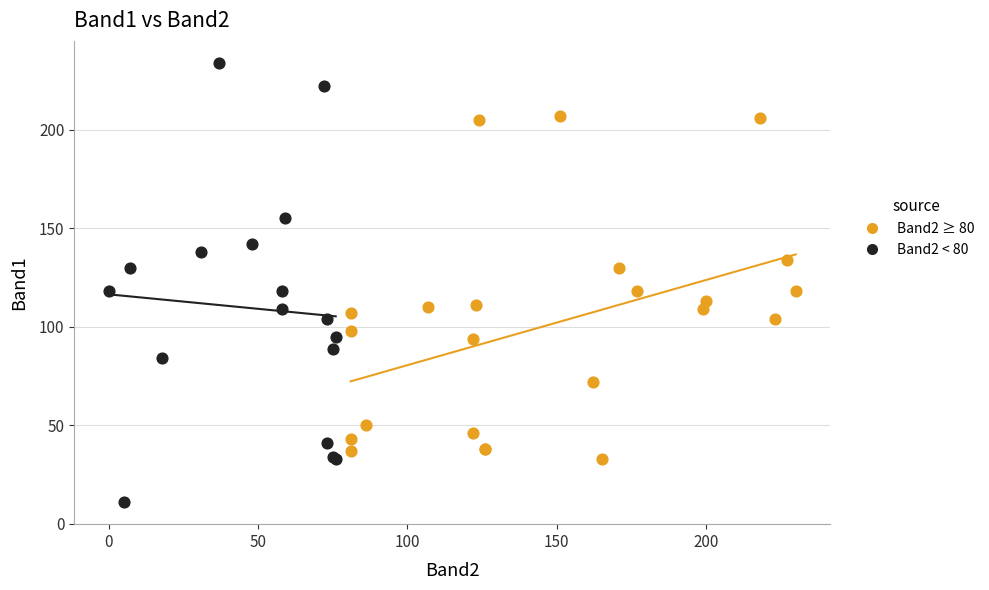

Which series reaches the minimum Y coordinate?

Band2 < 80